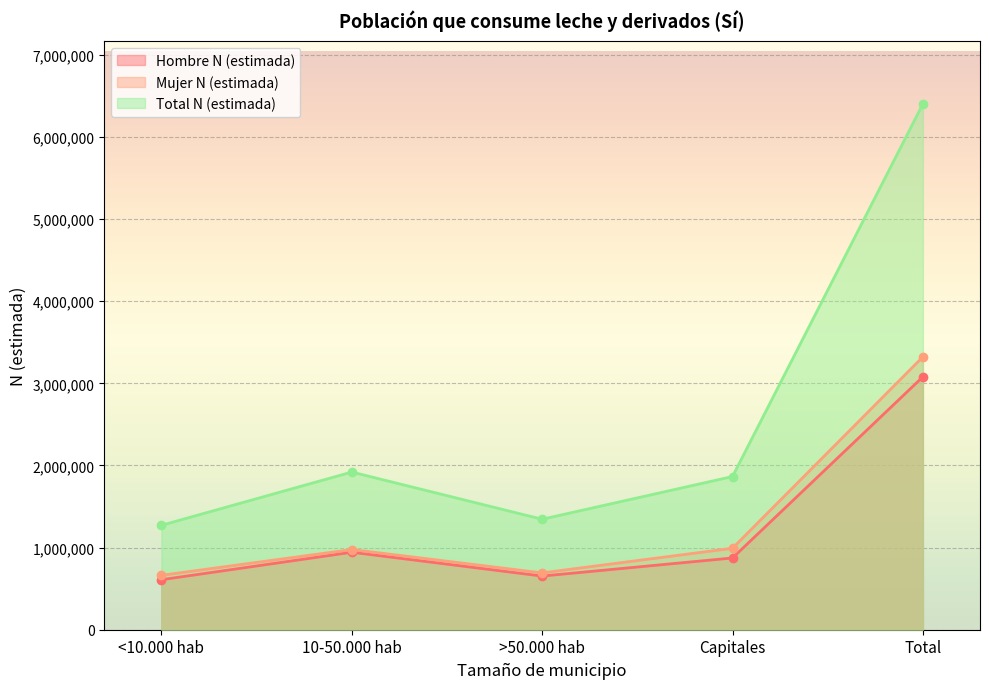

What is the lowest value of the Hombre N (estimada) series?

609046